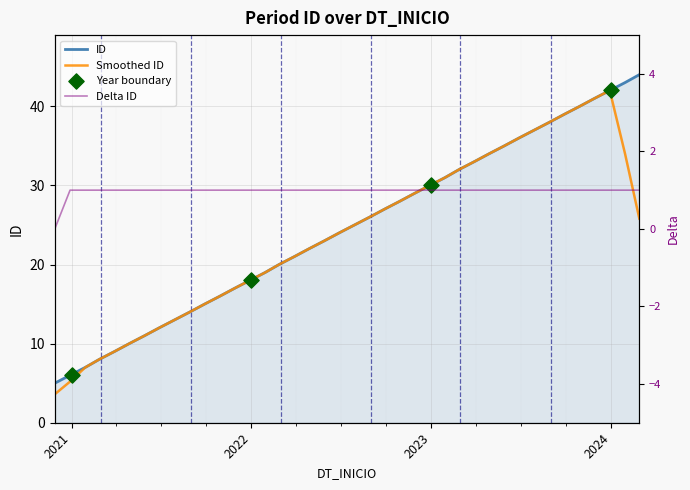

What is the ratio of the value at 2023-02-26 to the value at 2021-04-28?

3.2